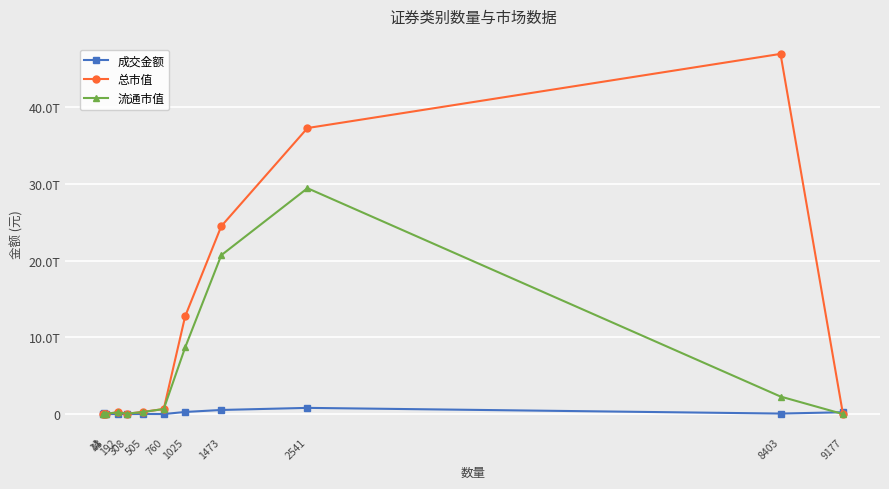

Is it true that 成交金额 equals 1848762620.0 at 760?

True